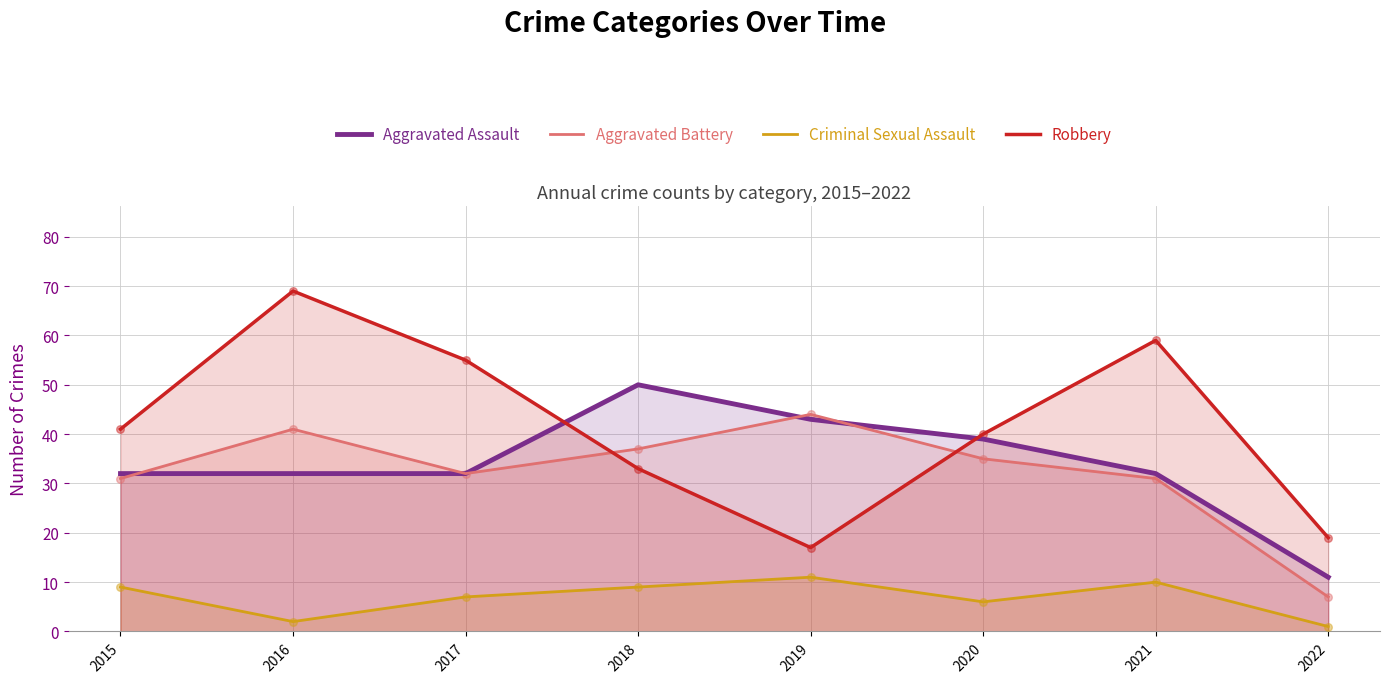

What are all the series names shown in the legend?

Aggravated Assault, Aggravated Battery, Criminal Sexual Assault, Robbery